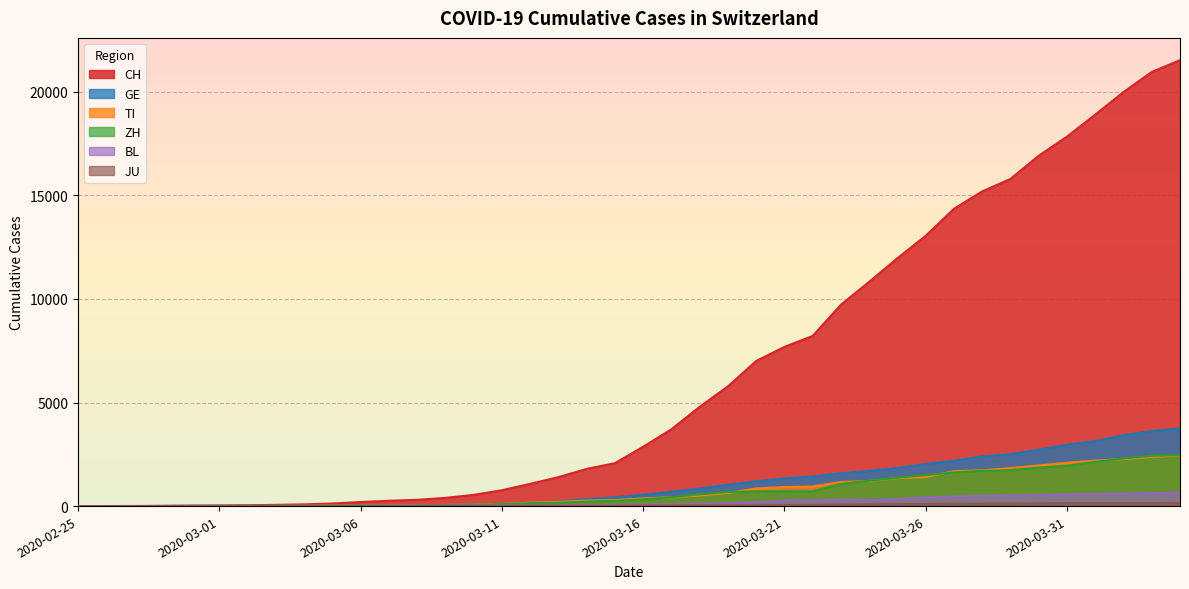

The value of CH at 2020-03-17 is 3709. True or false?

True